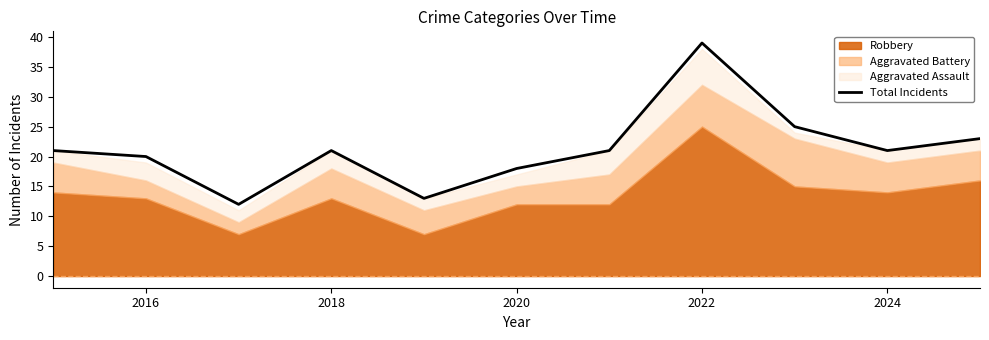

The Total Incidents series shows 21 at 2018. True or false?

True